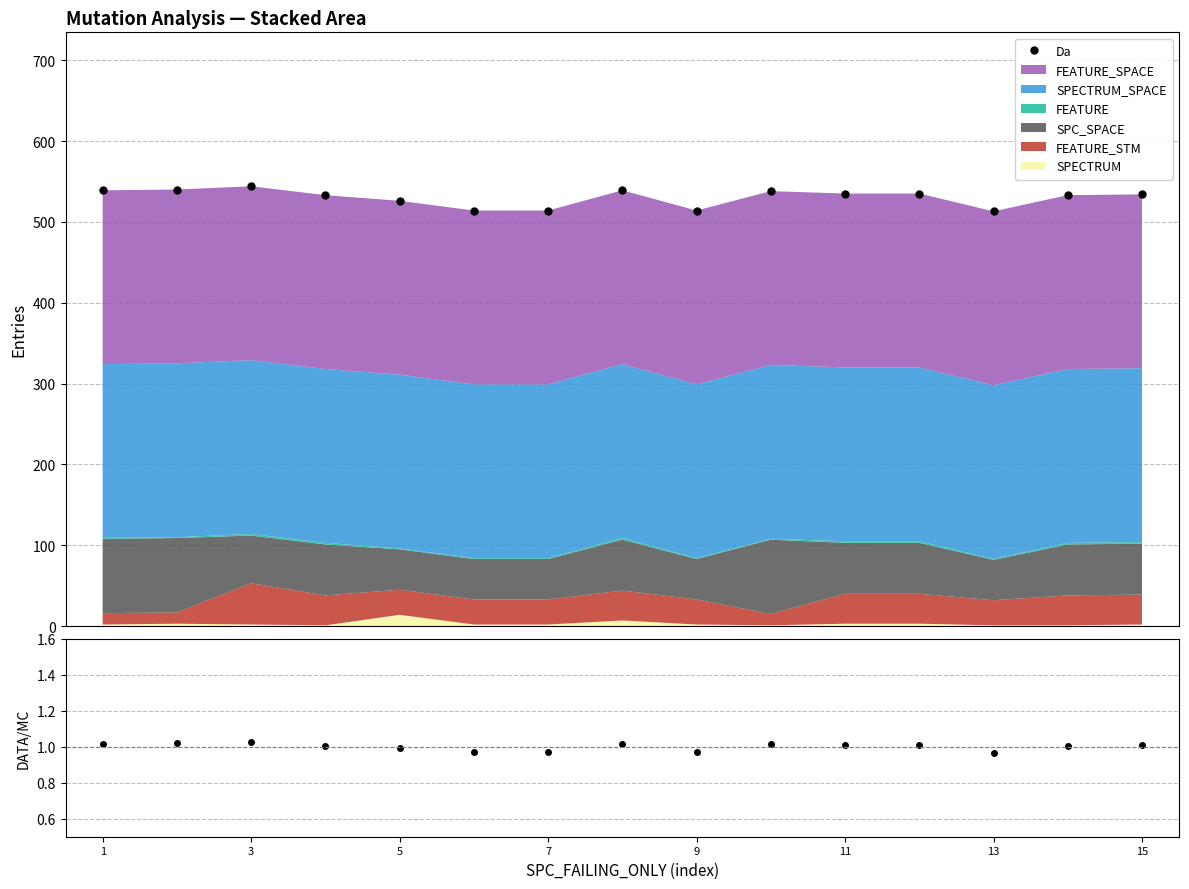

At which label does ratio first exceed 1?

1